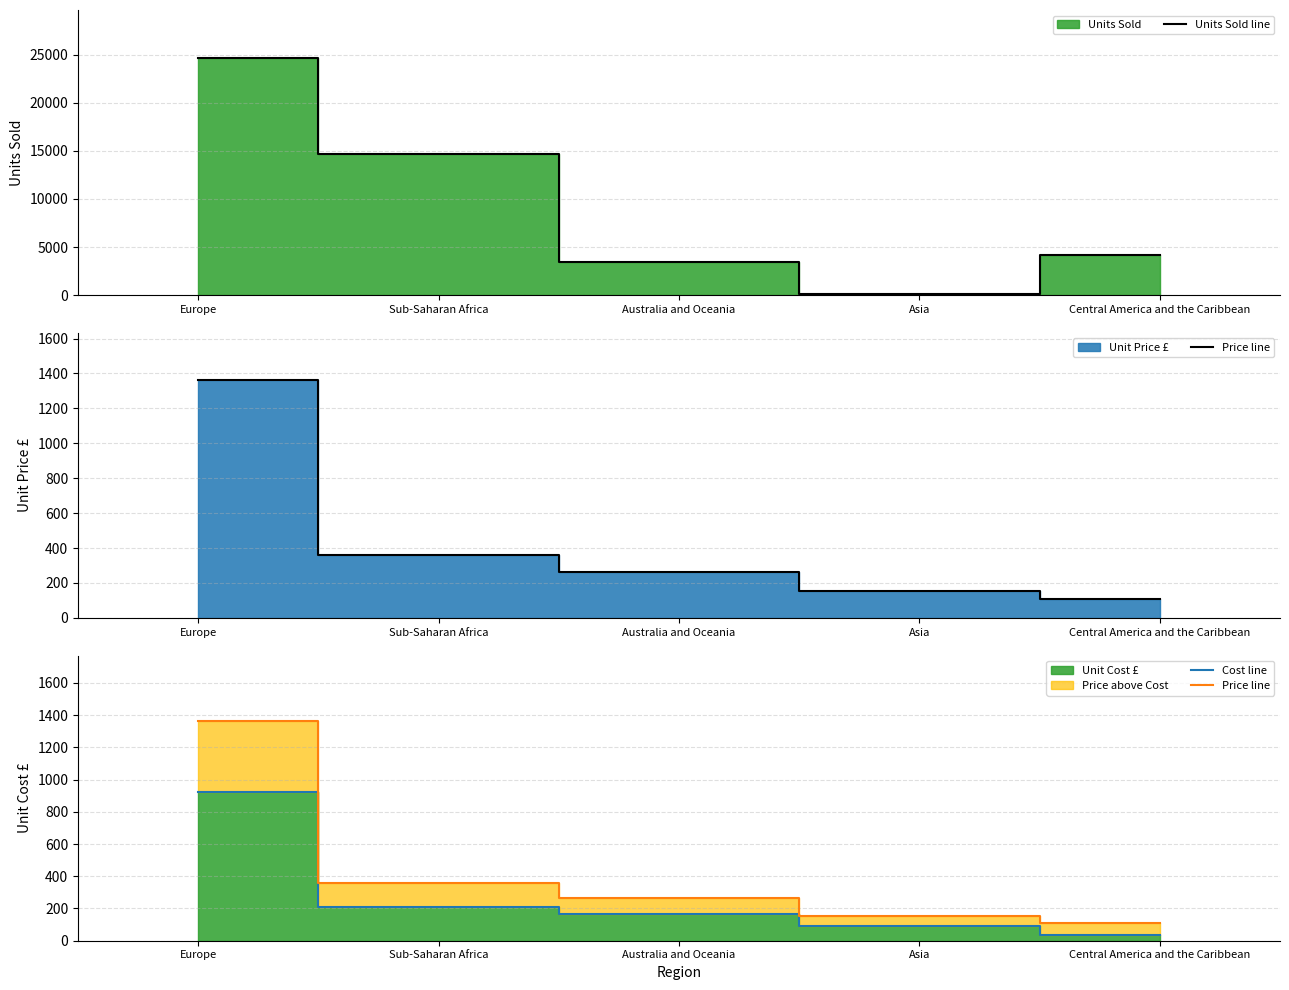

Is it true that Units Sold line equals 6174.2 at Australia and Oceania?

False